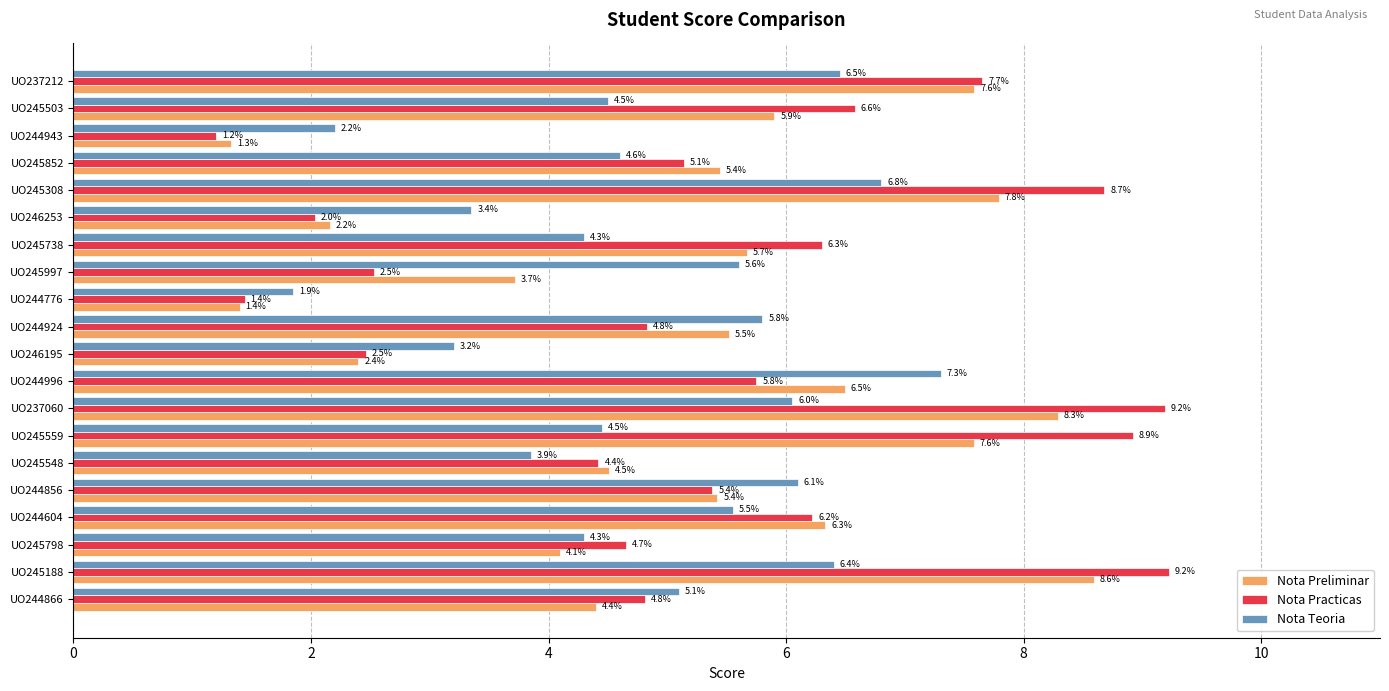

At which category is the sum across all series the highest?

UO245188